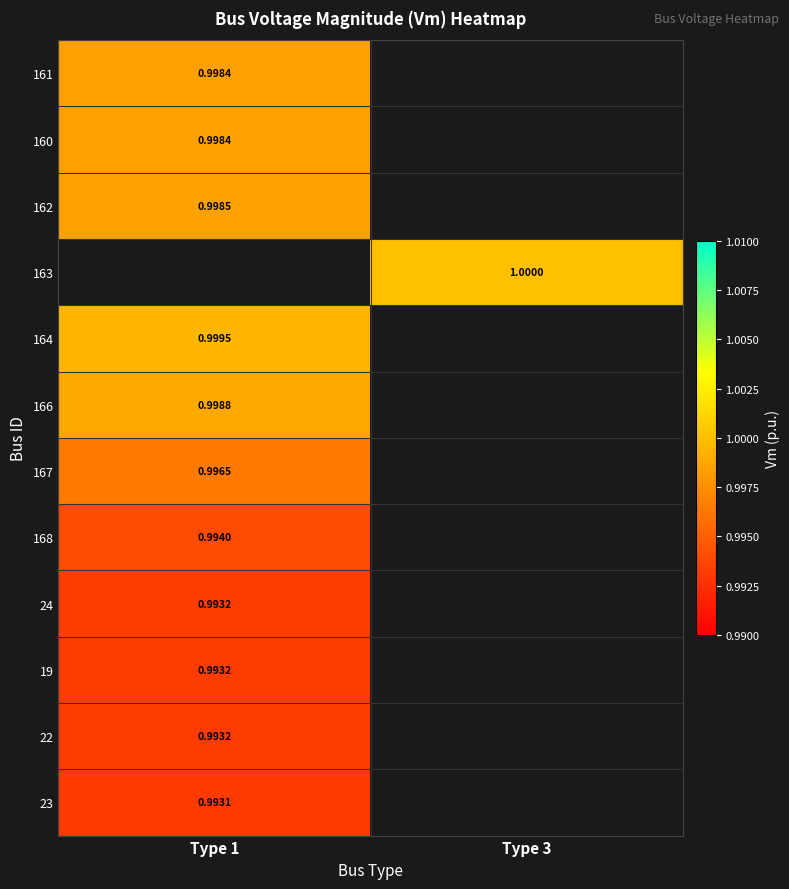

Is the value of 168 at Type 1 greater than the value of 166 at Type 1?

No